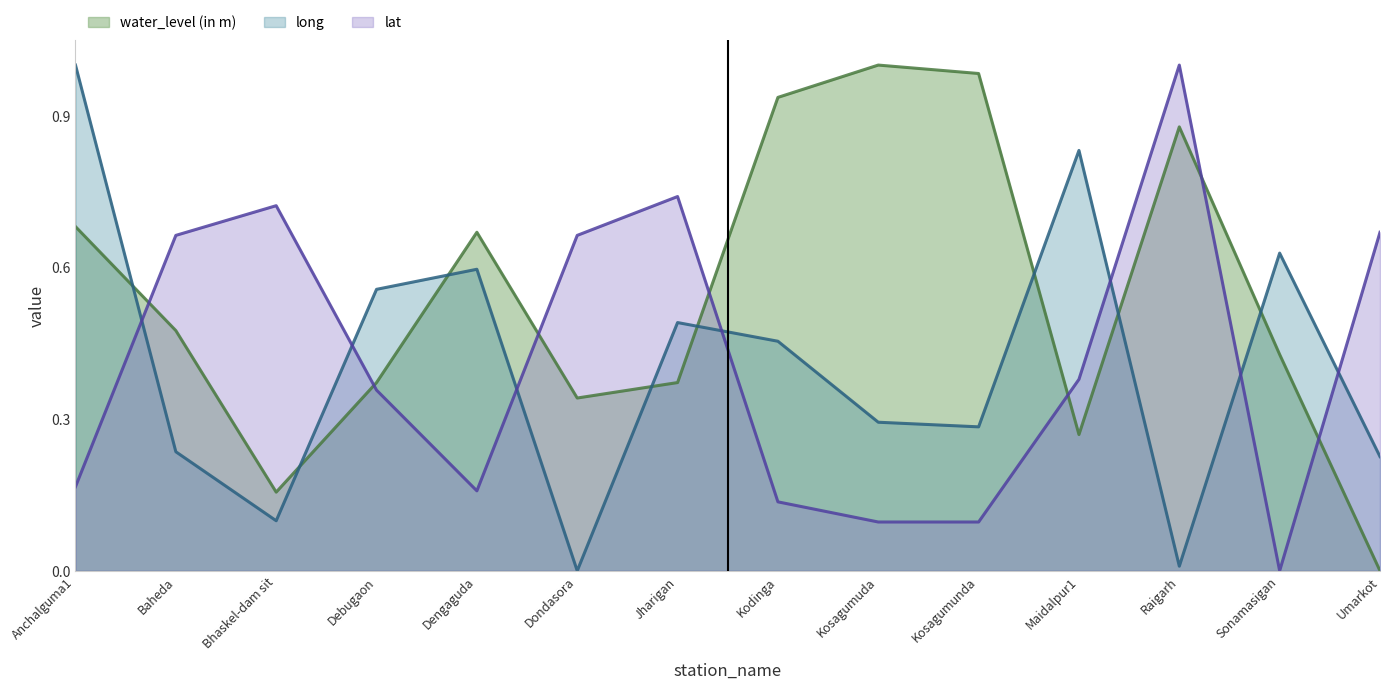

Which label corresponds to the smallest value in the chart?

Dondasora